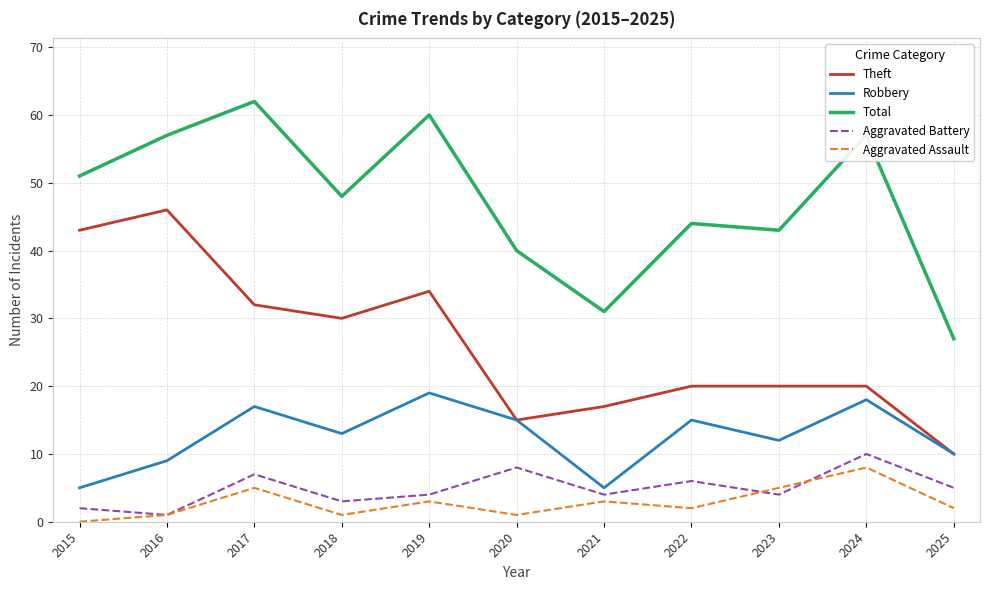

Which series has the largest total across all categories?

Total